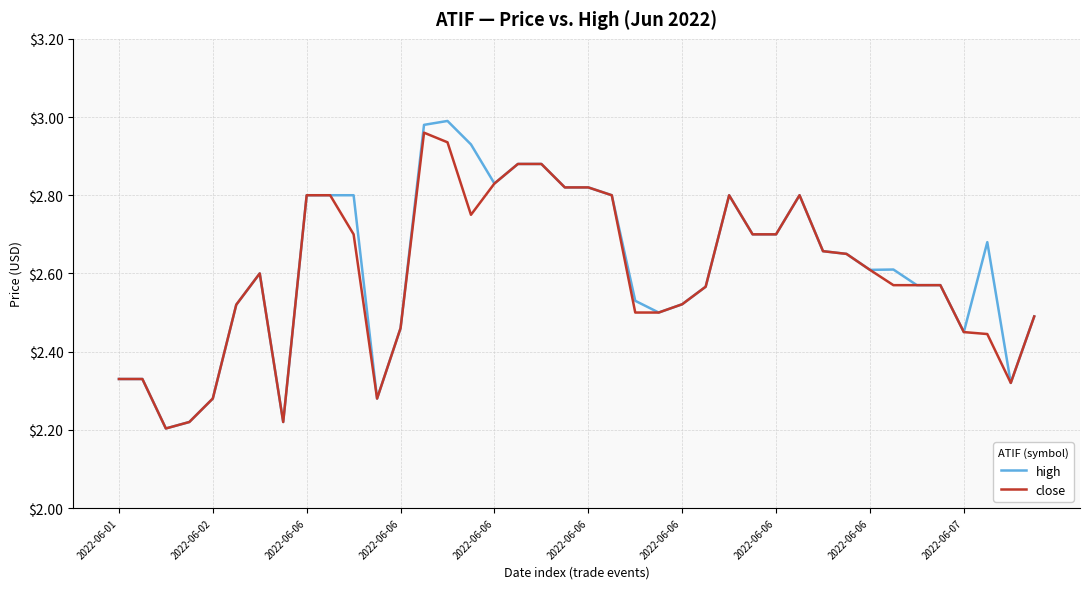

Which series has the widest spread of values?

high